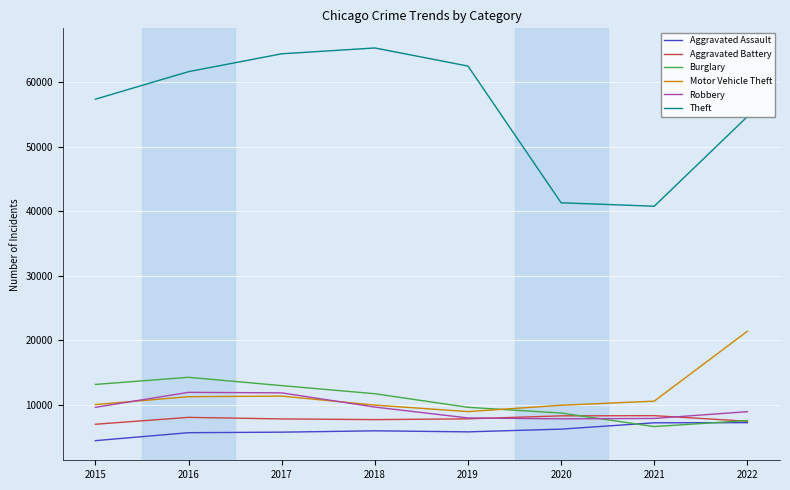

How many values in the Aggravated Assault series are below 6001?

4